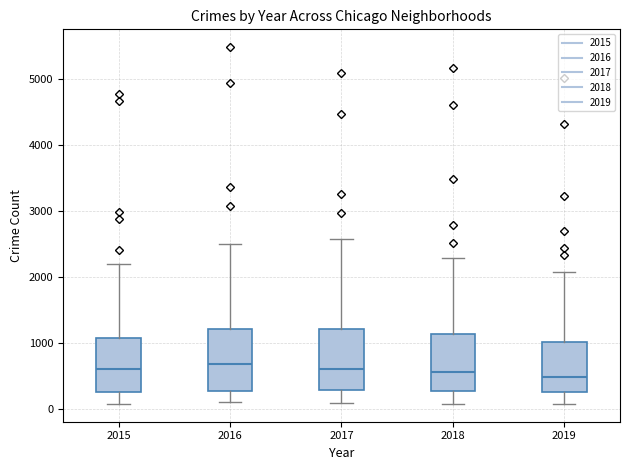

Reading left to right, transcribe this box plot: for each box, give where its median line is, the range the box spans, and where its two whiskers end, as read against the y-axis. The values are not printed on the chart, so give them approximately, as read against the axis.

2015: median 600, box 300 to 1100, whiskers 100 to 2200
2016: median 700, box 300 to 1200, whiskers 100 to 2500
2017: median 600, box 300 to 1200, whiskers 100 to 2600
2018: median 600, box 300 to 1100, whiskers 100 to 2300
2019: median 500, box 300 to 1000, whiskers 100 to 2100